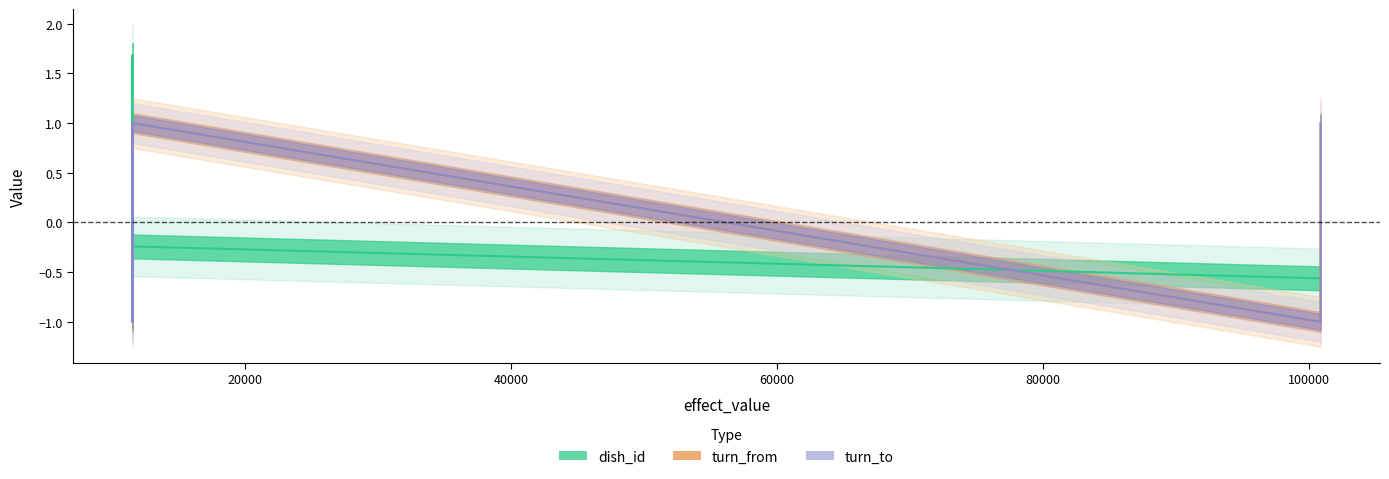

True or false: turn_to and turn_from cross at least once.

False